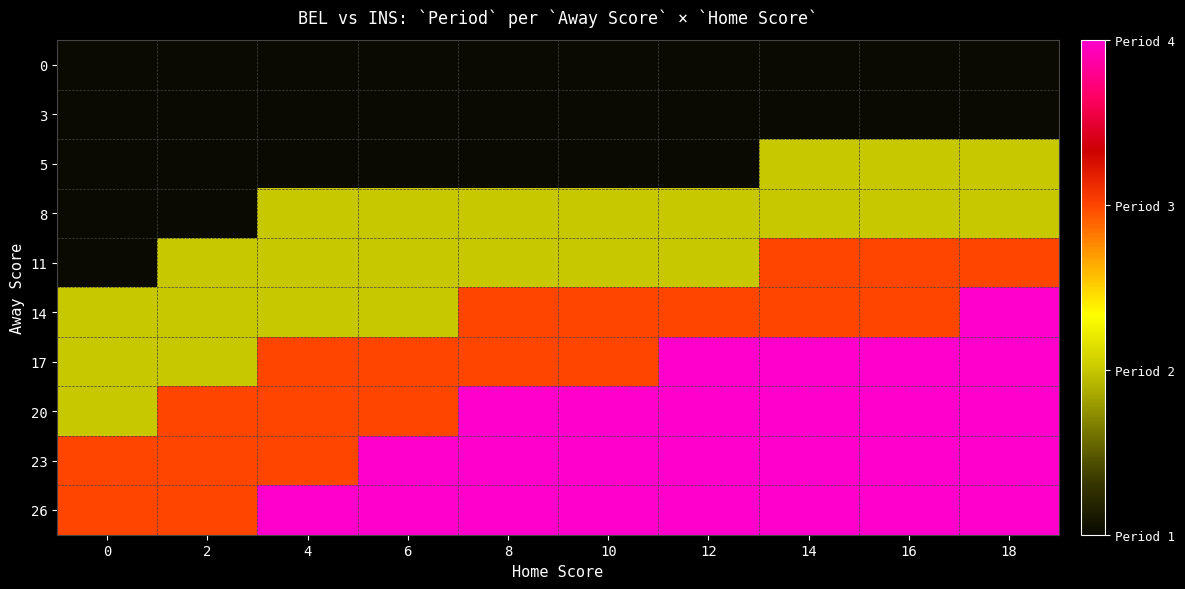

Is the value of 17 at 14 greater than the value of 26 at 12?

No